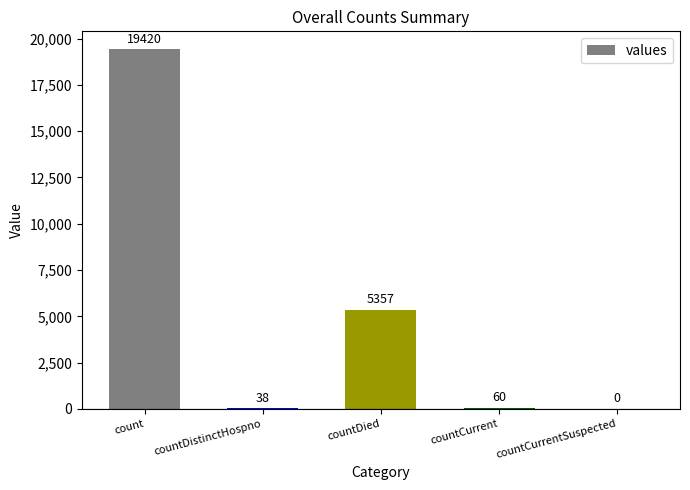

What is the average value?

4975